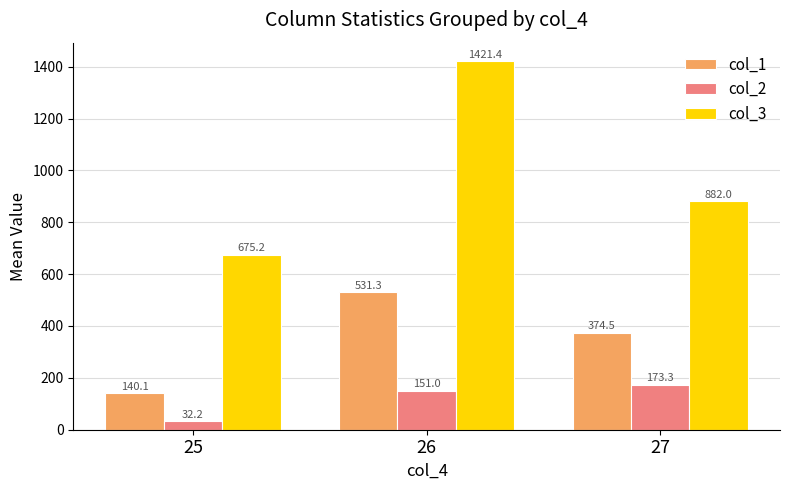

What is the value of the col_1 bar at the 3rd from the left?

374.5